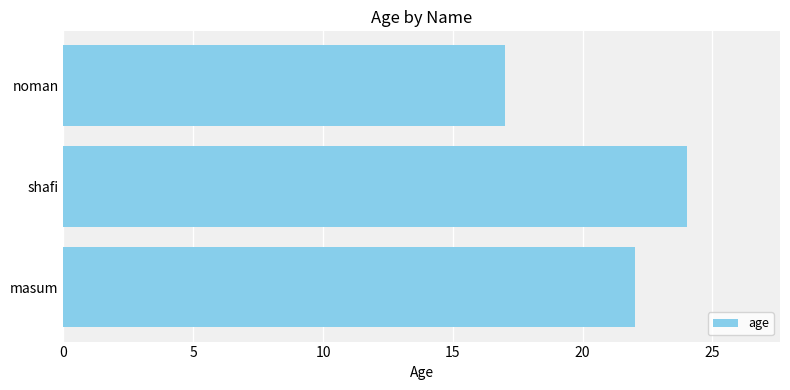

What is the change in value from masum to noman?

-5